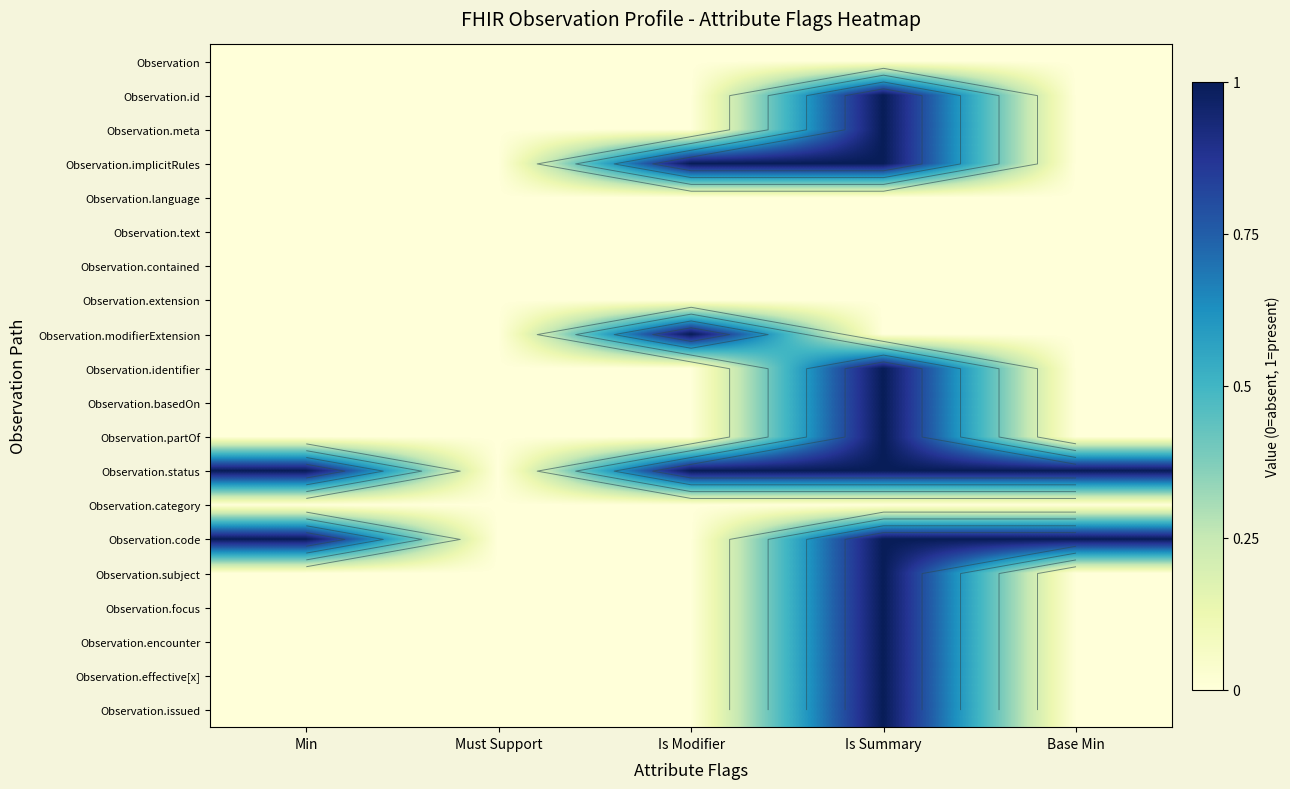

At which category is the sum across all series the highest?

Is Summary